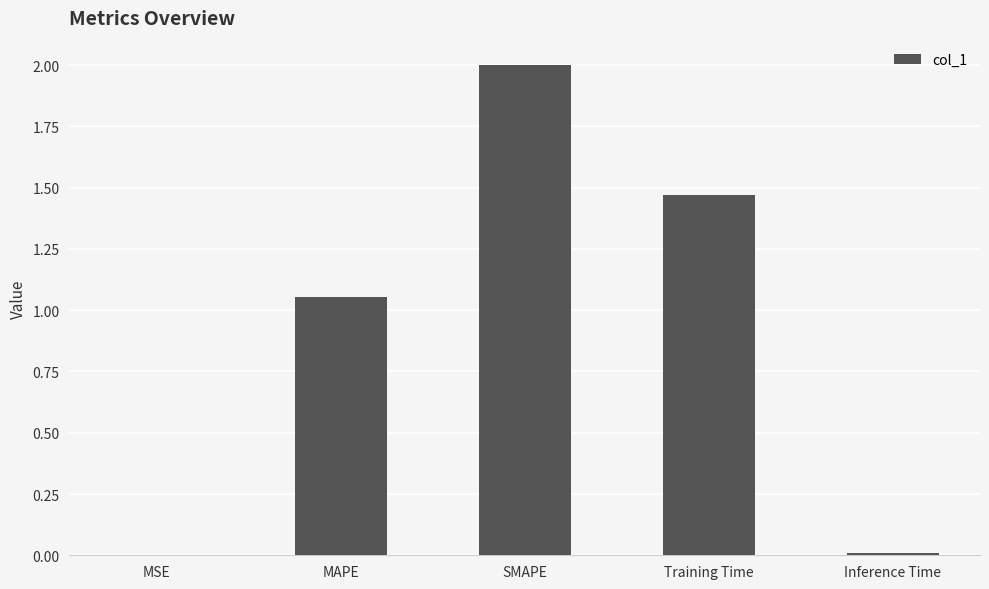

Where does the data first go above 1?

MAPE